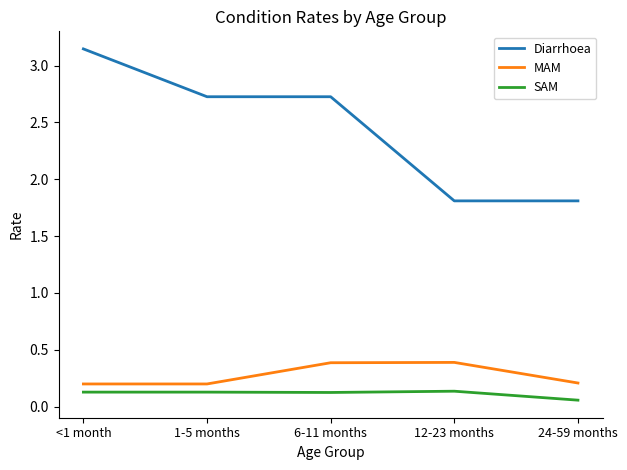

Where does the Diarrhoea series first go above 2?

<1 month